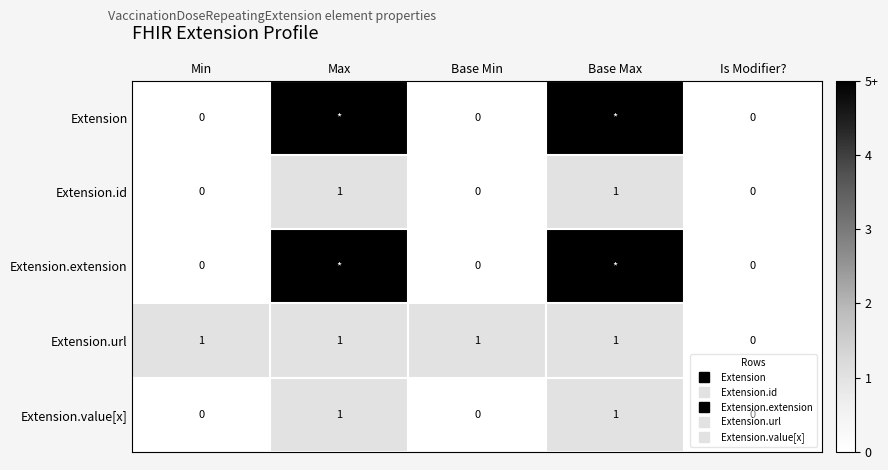

The Extension.value[x] series shows 1 at Max. True or false?

False